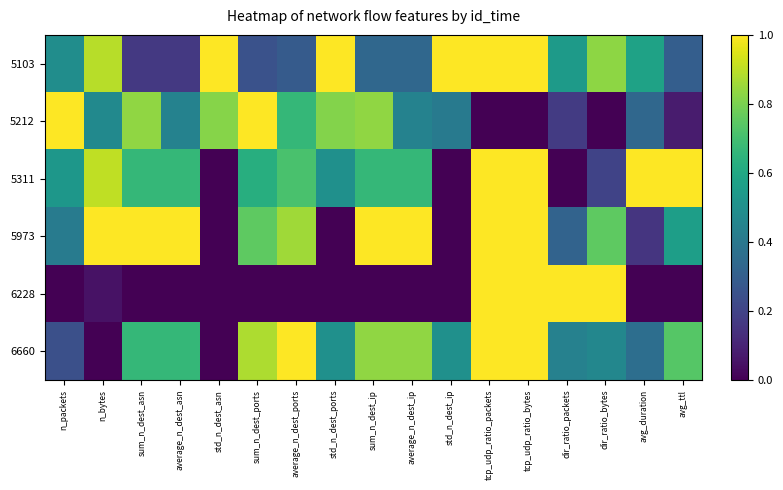

Reading left to right, list all the values displayed in this chart.

5103: n_packets=0.5	n_bytes=0.9	sum_n_dest_asn=0.2	average_n_dest_asn=0.2	std_n_dest_asn=1.0	sum_n_dest_ports=0.2	average_n_dest_ports=0.3	std_n_dest_ports=1.0	sum_n_dest_ip=0.3	average_n_dest_ip=0.3	std_n_dest_ip=1.0	tcp_udp_ratio_packets=1.0	tcp_udp_ratio_bytes=1.0	dir_ratio_packets=0.5	dir_ratio_bytes=0.8	avg_duration=0.6	avg_ttl=0.3
5212: n_packets=1.0	n_bytes=0.5	sum_n_dest_asn=0.8	average_n_dest_asn=0.4	std_n_dest_asn=0.8	sum_n_dest_ports=1.0	average_n_dest_ports=0.7	std_n_dest_ports=0.8	sum_n_dest_ip=0.8	average_n_dest_ip=0.4	std_n_dest_ip=0.4	tcp_udp_ratio_packets=0.0	tcp_udp_ratio_bytes=0.0	dir_ratio_packets=0.2	dir_ratio_bytes=0.0	avg_duration=0.3	avg_ttl=0.1
5311: n_packets=0.5	n_bytes=0.9	sum_n_dest_asn=0.7	average_n_dest_asn=0.7	std_n_dest_asn=0.0	sum_n_dest_ports=0.6	average_n_dest_ports=0.7	std_n_dest_ports=0.5	sum_n_dest_ip=0.7	average_n_dest_ip=0.7	std_n_dest_ip=0.0	tcp_udp_ratio_packets=1.0	tcp_udp_ratio_bytes=1.0	dir_ratio_packets=0.0	dir_ratio_bytes=0.2	avg_duration=1.0	avg_ttl=1.0
5973: n_packets=0.4	n_bytes=1.0	sum_n_dest_asn=1.0	average_n_dest_asn=1.0	std_n_dest_asn=0.0	sum_n_dest_ports=0.8	average_n_dest_ports=0.9	std_n_dest_ports=0.0	sum_n_dest_ip=1.0	average_n_dest_ip=1.0	std_n_dest_ip=0.0	tcp_udp_ratio_packets=1.0	tcp_udp_ratio_bytes=1.0	dir_ratio_packets=0.3	dir_ratio_bytes=0.8	avg_duration=0.2	avg_ttl=0.6
6228: n_packets=0.0	n_bytes=0.0	sum_n_dest_asn=0.0	average_n_dest_asn=0.0	std_n_dest_asn=0.0	sum_n_dest_ports=0.0	average_n_dest_ports=0.0	std_n_dest_ports=0.0	sum_n_dest_ip=0.0	average_n_dest_ip=0.0	std_n_dest_ip=0.0	tcp_udp_ratio_packets=1.0	tcp_udp_ratio_bytes=1.0	dir_ratio_packets=1.0	dir_ratio_bytes=1.0	avg_duration=0.0	avg_ttl=0.0
6660: n_packets=0.2	n_bytes=0.0	sum_n_dest_asn=0.7	average_n_dest_asn=0.7	std_n_dest_asn=0.0	sum_n_dest_ports=0.9	average_n_dest_ports=1.0	std_n_dest_ports=0.5	sum_n_dest_ip=0.8	average_n_dest_ip=0.8	std_n_dest_ip=0.5	tcp_udp_ratio_packets=1.0	tcp_udp_ratio_bytes=1.0	dir_ratio_packets=0.4	dir_ratio_bytes=0.5	avg_duration=0.4	avg_ttl=0.7